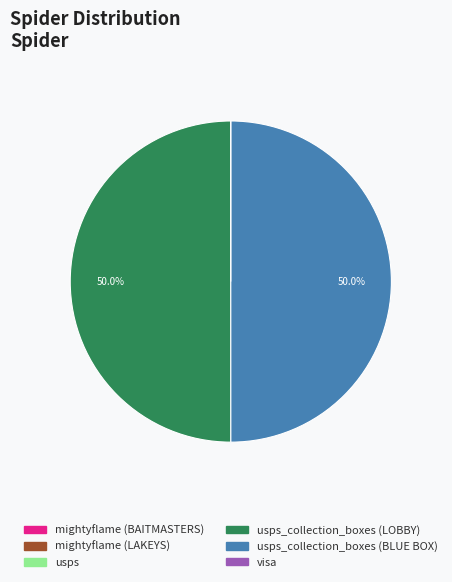

Does usps_collection_boxes (LOBBY) represent more than half of the total?

No